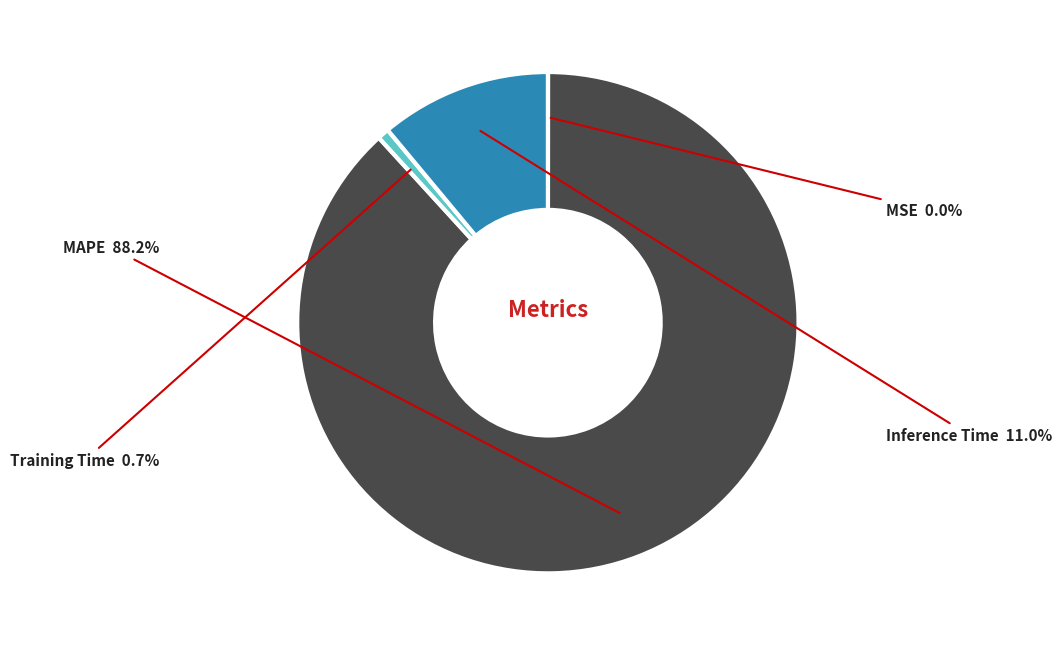

Is the sum of MAPE and Training Time greater than half?

Yes